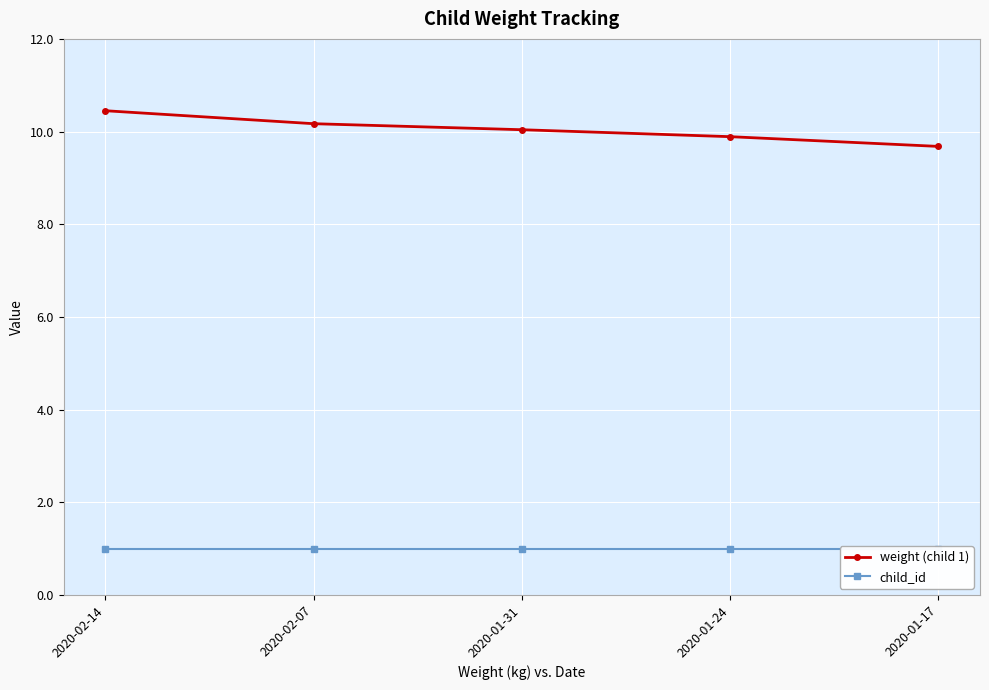

What is the sum of all weight (child 1) values?

50.2